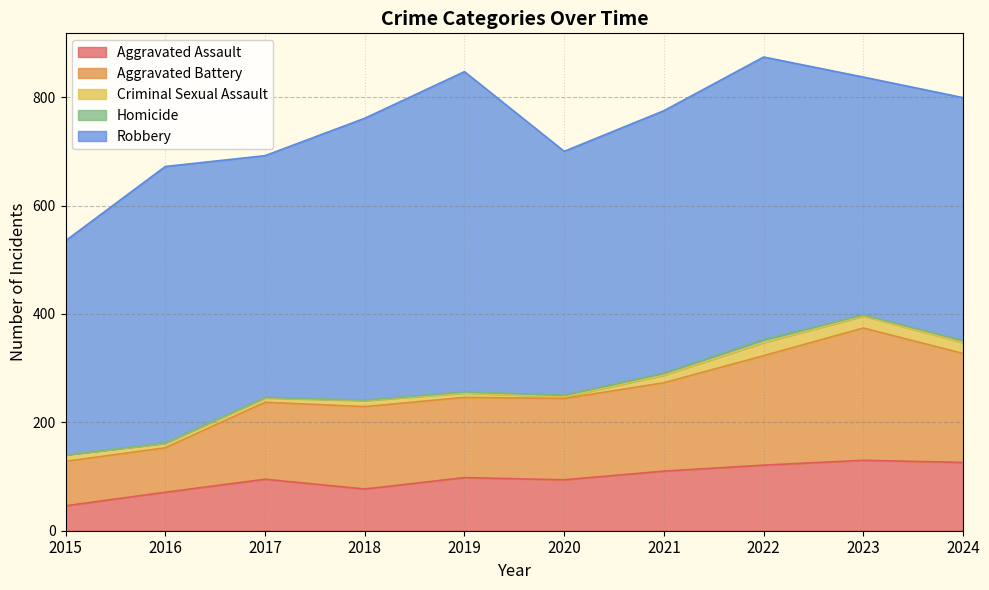

True or false: Aggravated Battery and Robbery intersect in this chart.

False